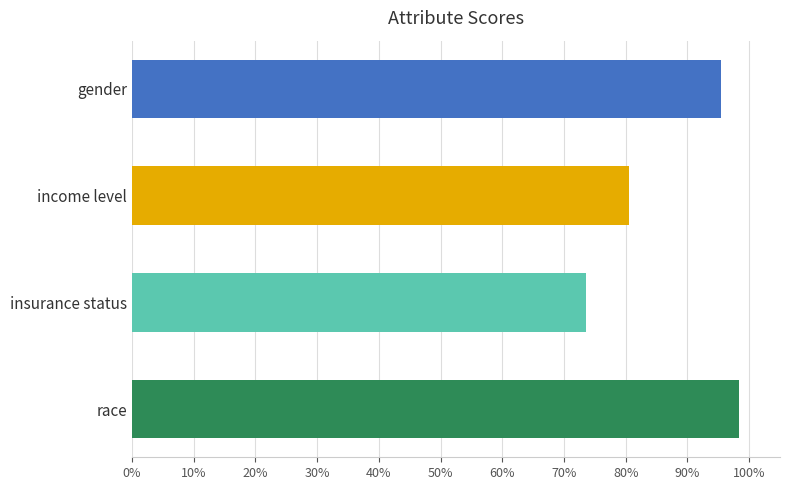

Does the chart contain any negative values?

No